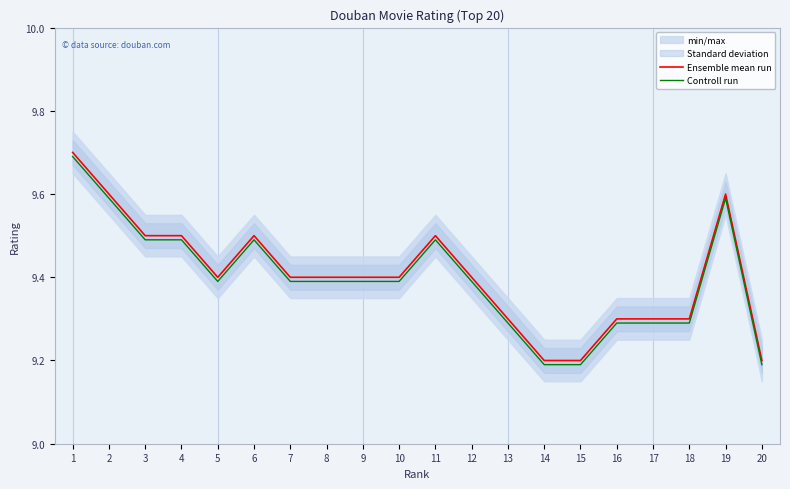

True or false: Controll run has more than 2 points higher than both neighbors.

True